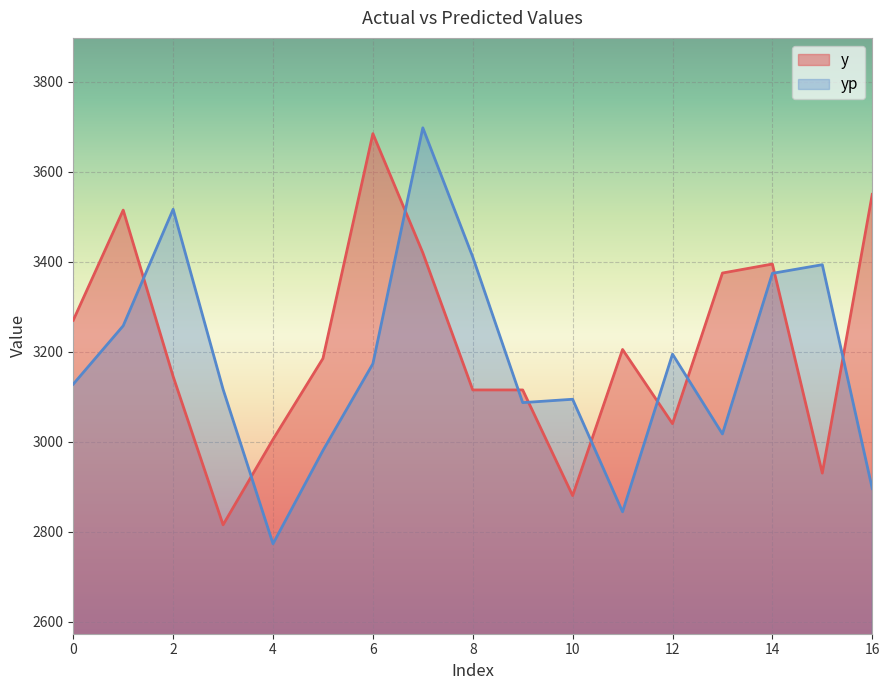

True or false: yp and y cross at least once.

True